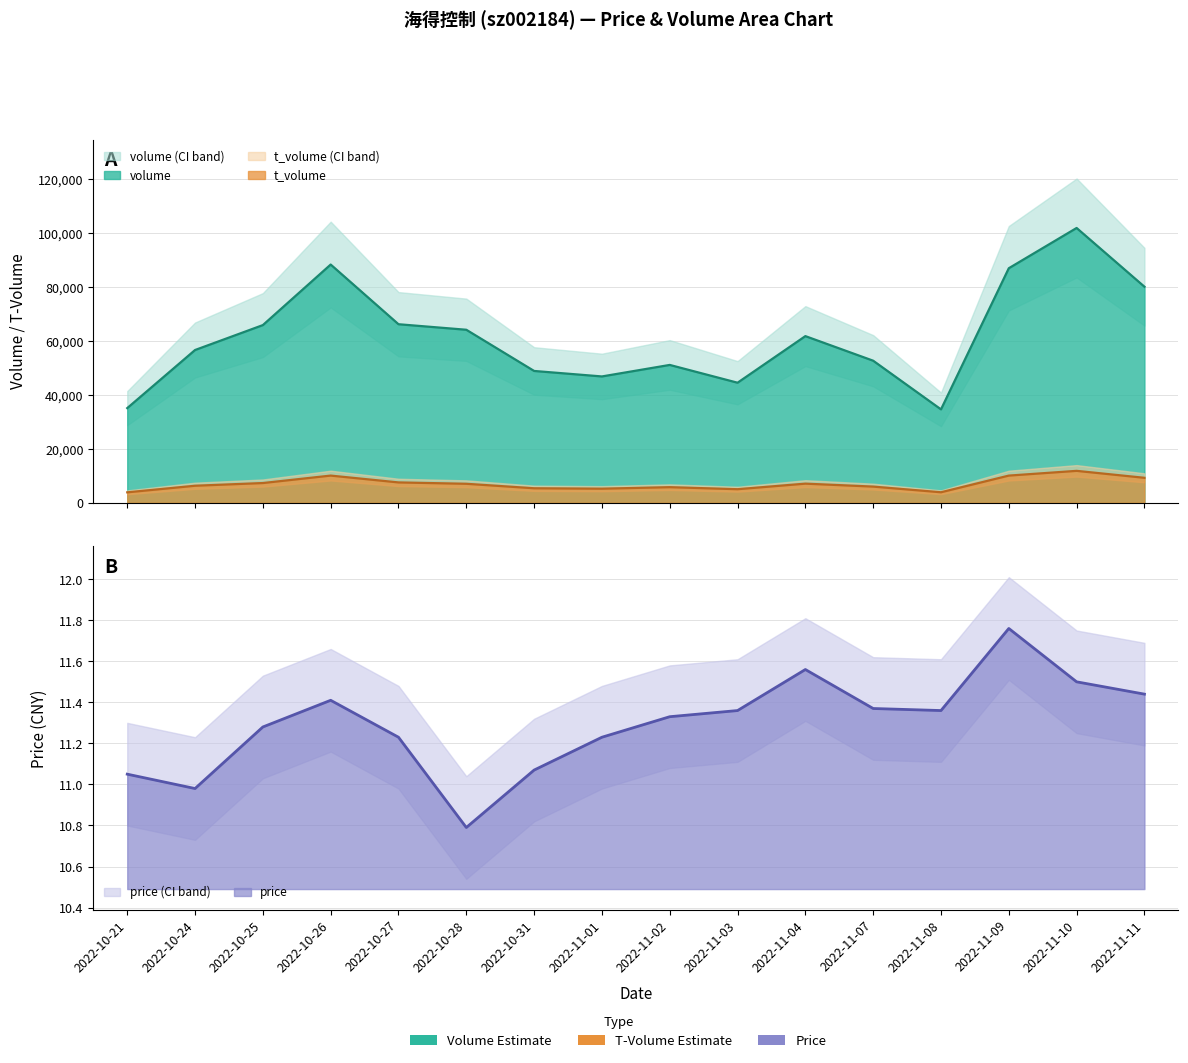

Is the value of price at 2022-10-24 greater than the value of volume at 2022-11-08?

No